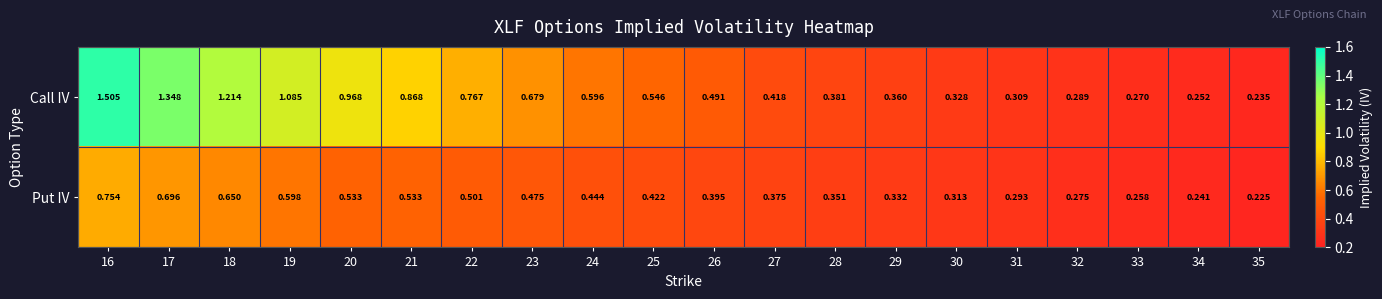

Which series changed the most between 23 and 33?

Call IV